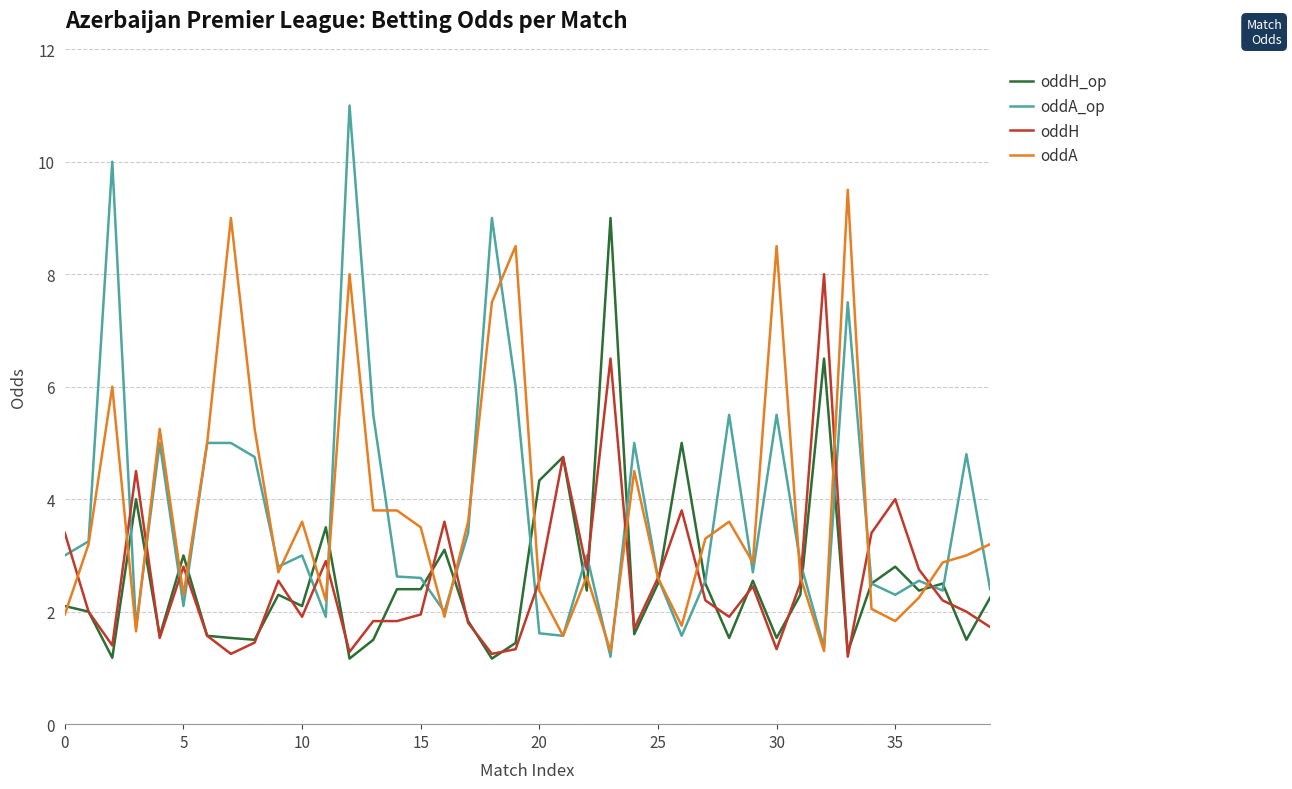

Which series has the widest spread of values?

oddA_op